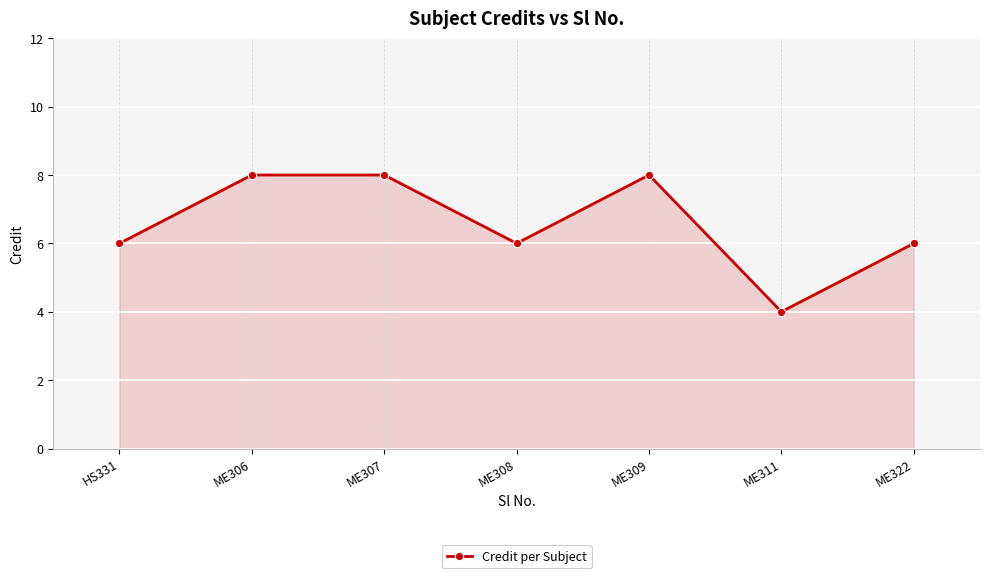

Is it true that the value at ME311 is 4?

True